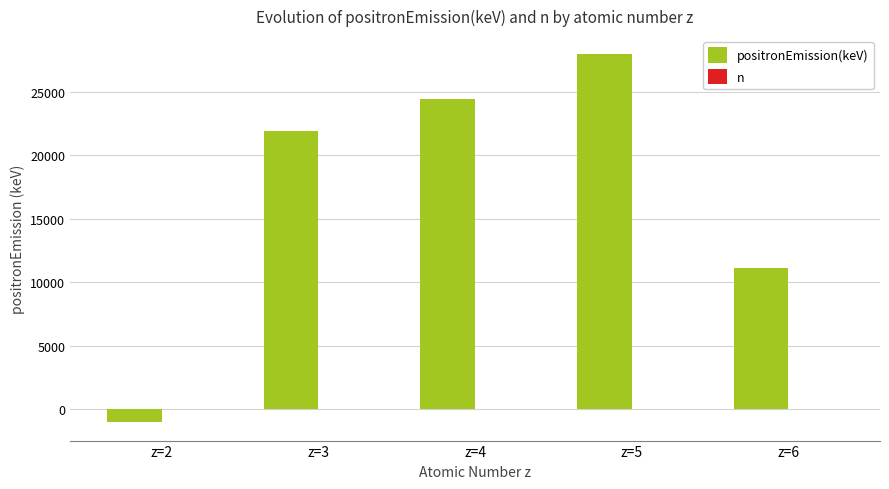

Reading left to right, what are all the values shown in this chart?

positronEmission(keV): z=2=-1040.6	z=3=21876.3	z=4=24438.0	z=5=27923.0	z=6=11120.7
n: z=2=1.0	z=3=1.0	z=4=1.0	z=5=1.0	z=6=2.0